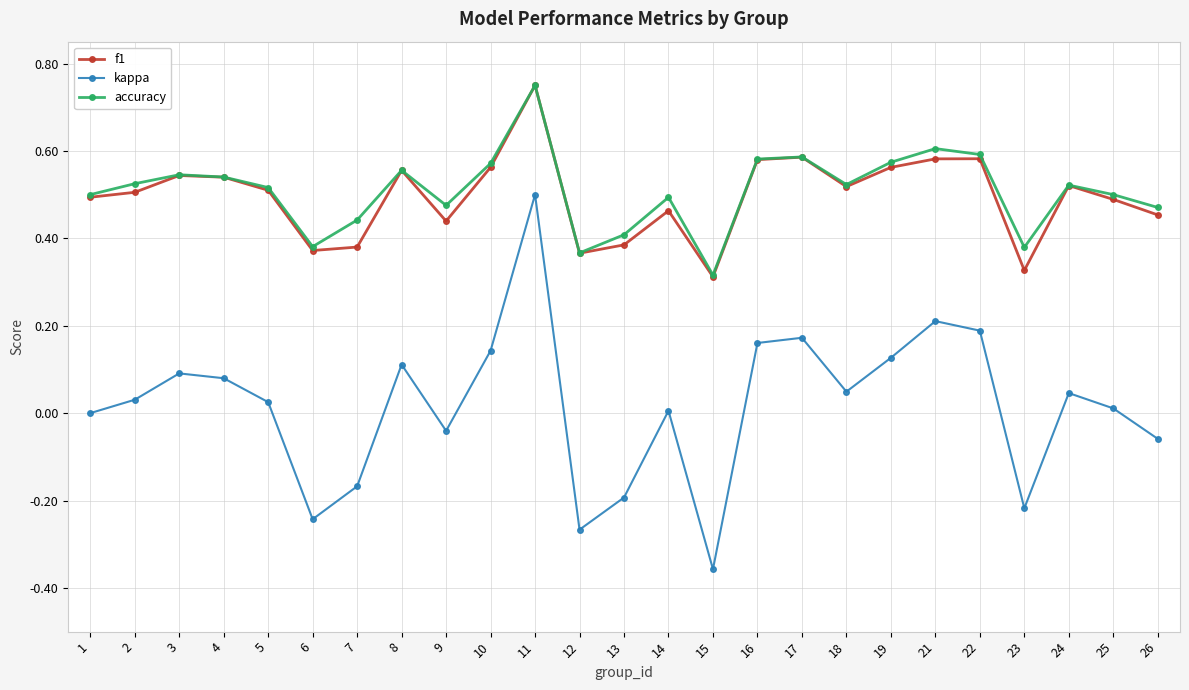

Between 1 and 10, which series saw the biggest shift?

kappa